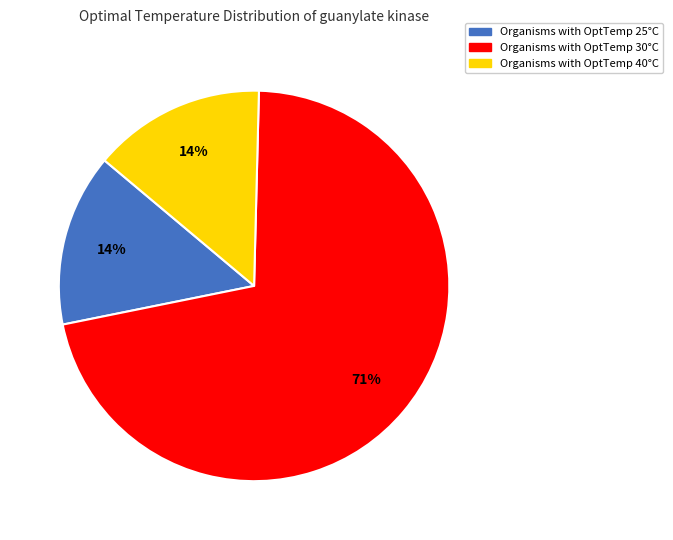

Which category has the biggest portion of the pie?

Organisms with OptTemp 30°C